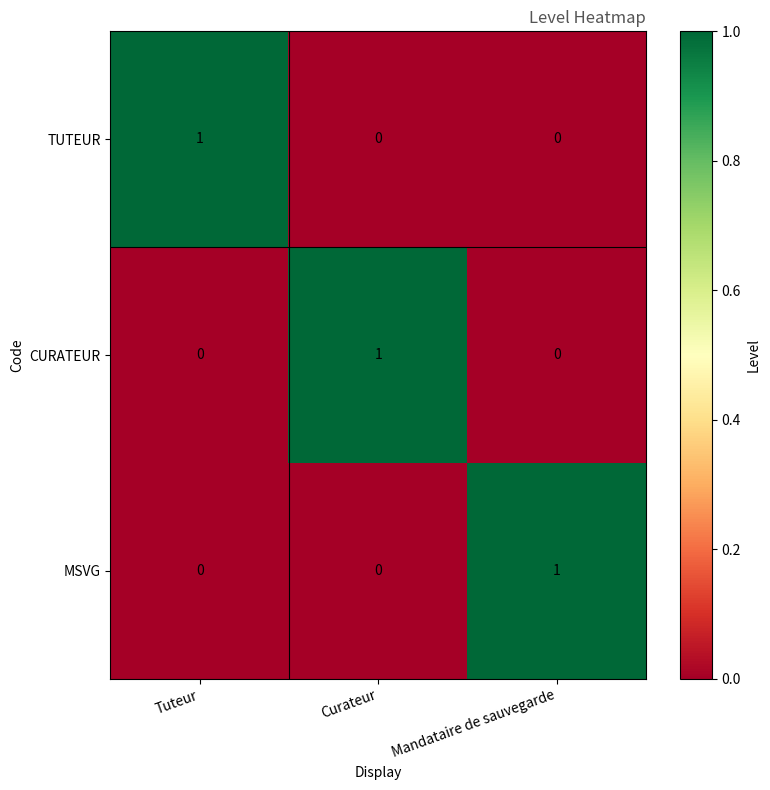

At how many categories does at least one series exceed 0?

3